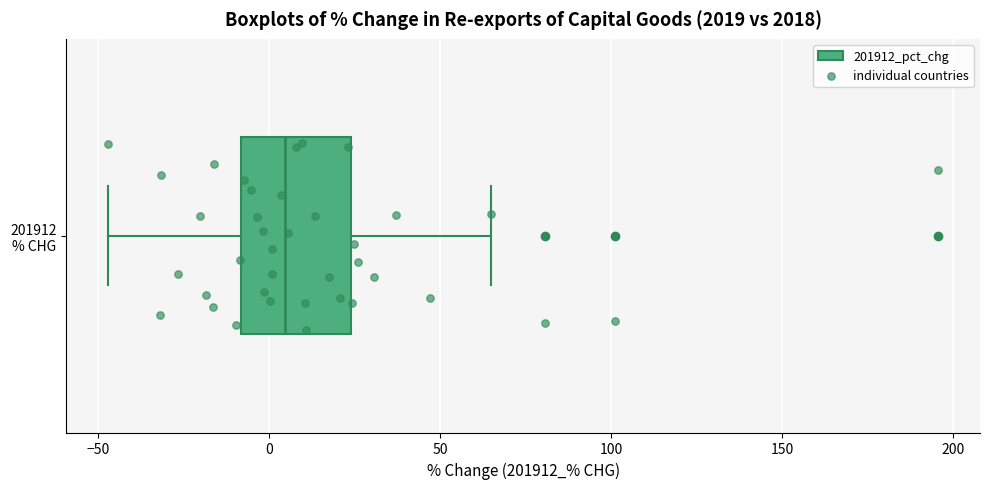

Where does the left whisker of the box for 201912 % CHG end on the x-axis? The values are not printed on the chart, so give them approximately, as read against the axis.

-45